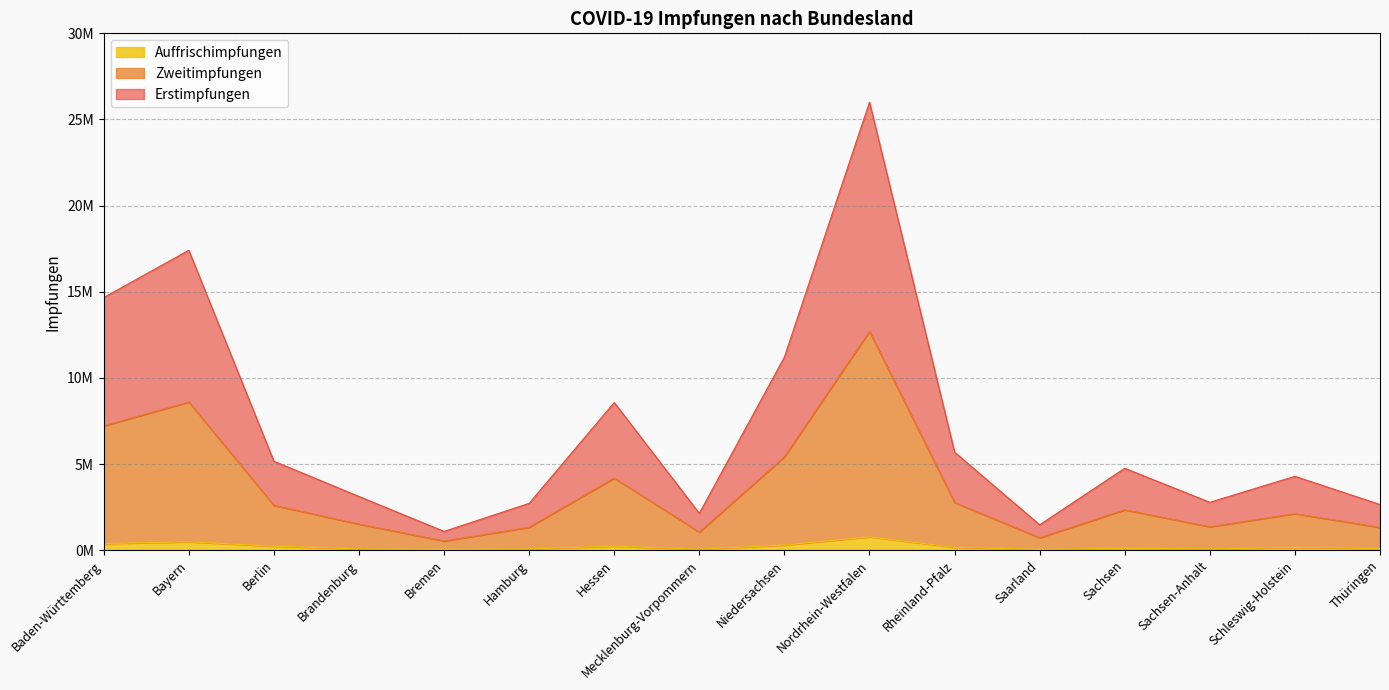

What are all the series names shown in the legend?

Auffrischimpfungen, Zweitimpfungen, Erstimpfungen